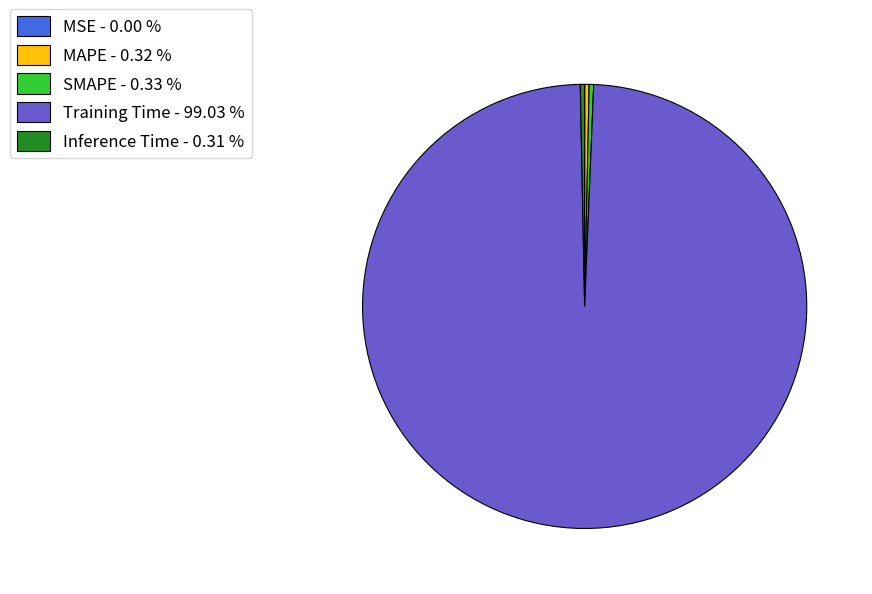

Is there a majority slice in this chart?

Yes